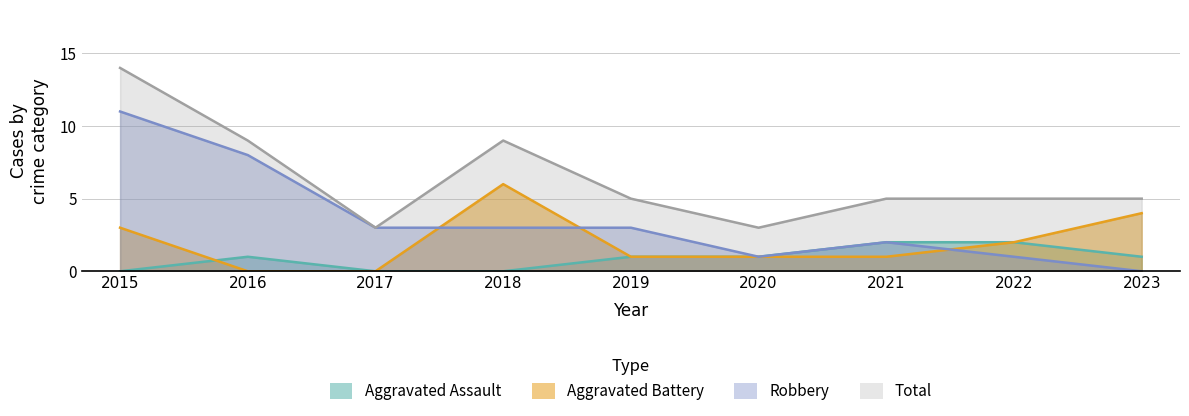

How many values in Robbery are above zero?

8